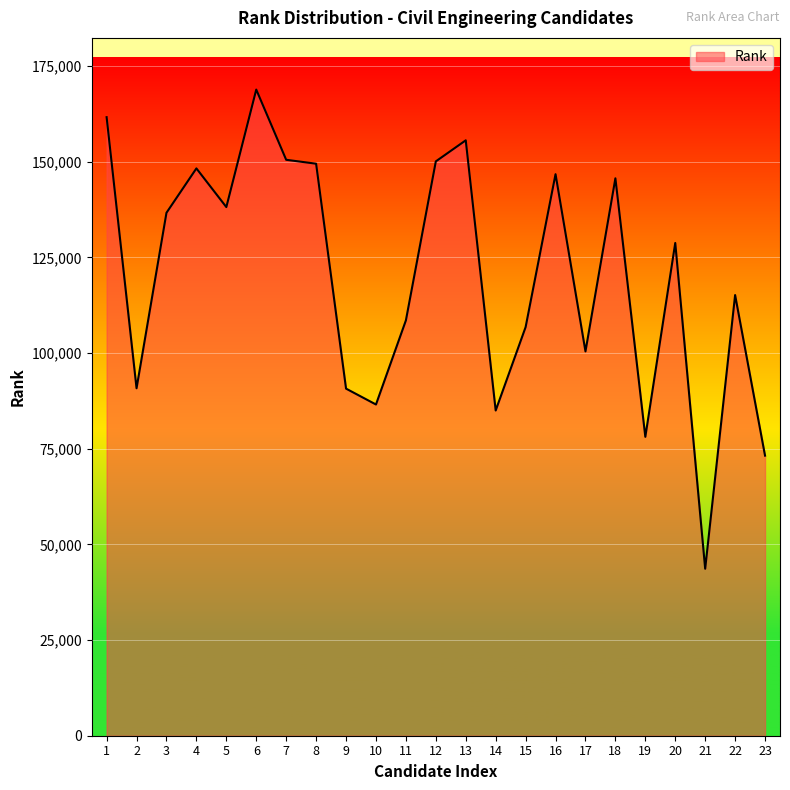

What is the change in value from 1 to 14?

-76654